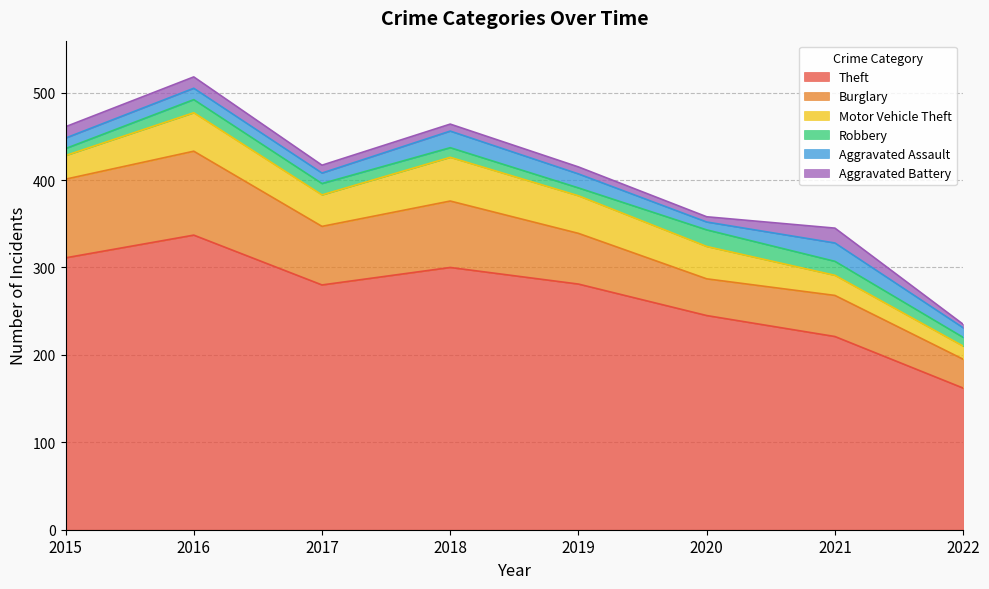

What is the value of the Aggravated Battery point at the 2nd from the left?

13